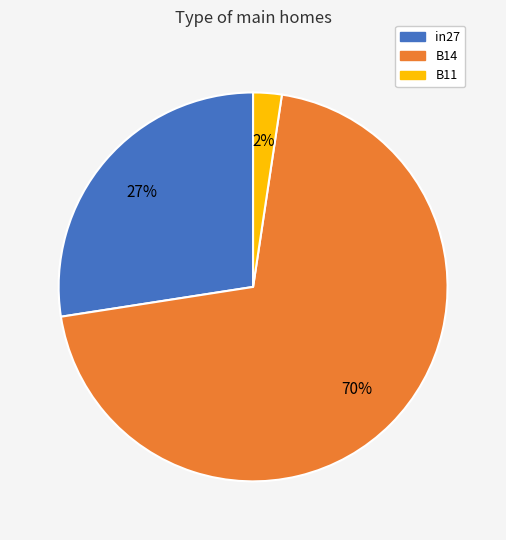

True or false: in27 accounts for 27% of the total.

True